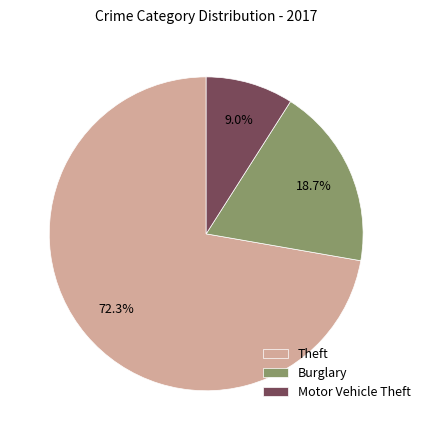

Rank the categories by value from highest to lowest.

Theft, Burglary, Motor Vehicle Theft